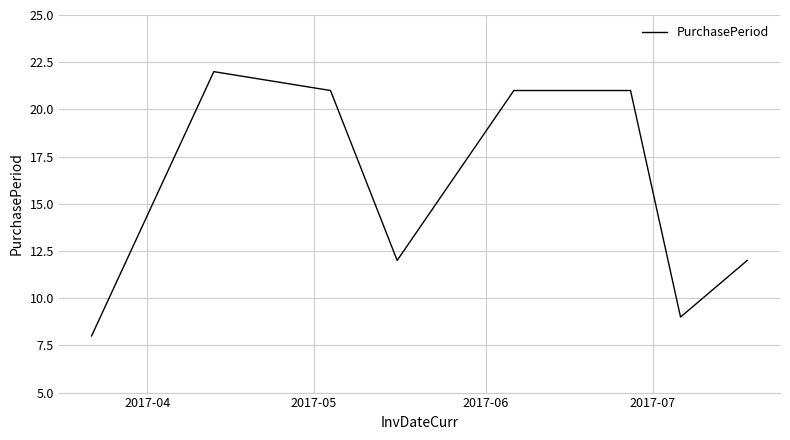

What is the minimum value shown in the chart?

8